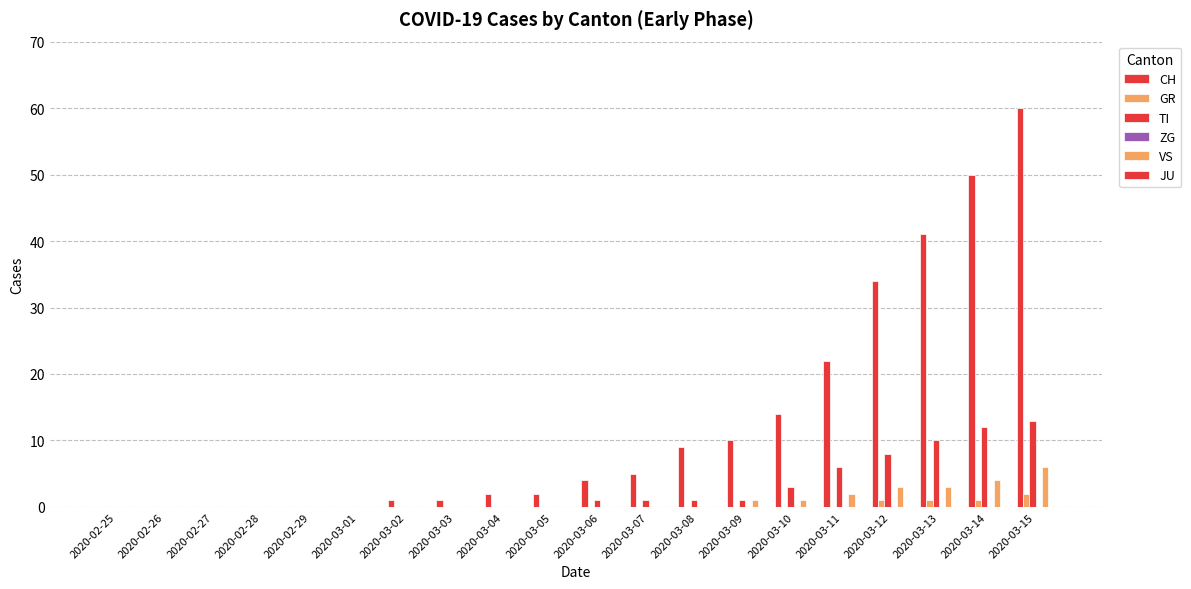

The value of TI at 2020-03-13 is 14. True or false?

False